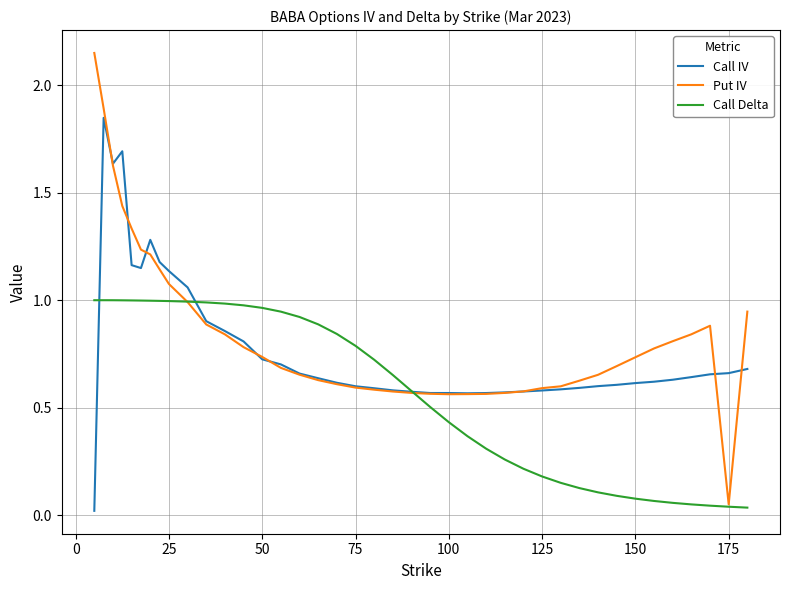

Which series has the largest range (max minus min)?

Put IV